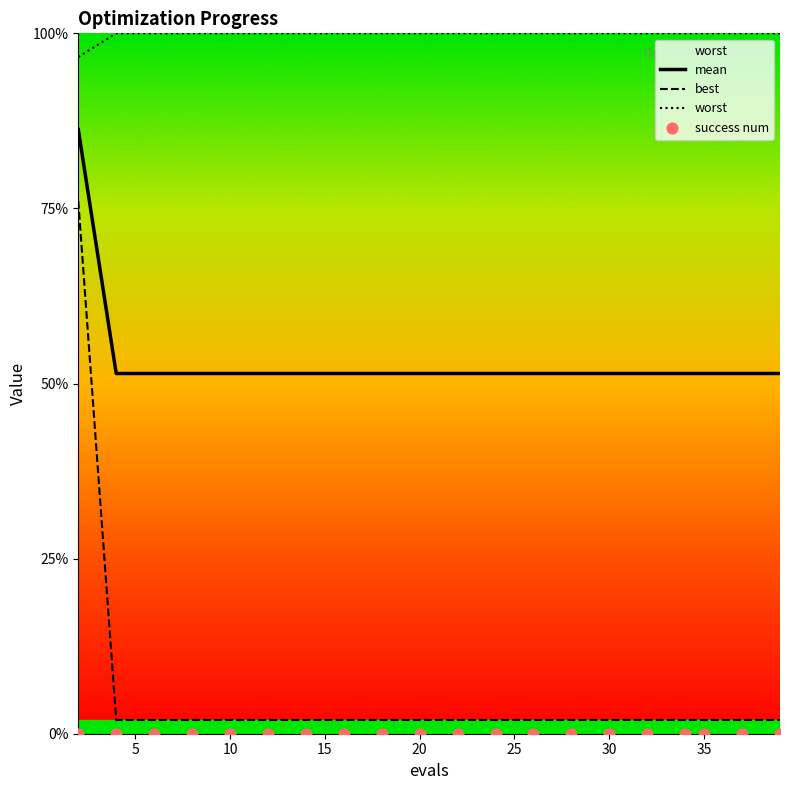

Is the value of worst at 5 greater than the value of success num at 15?

Yes